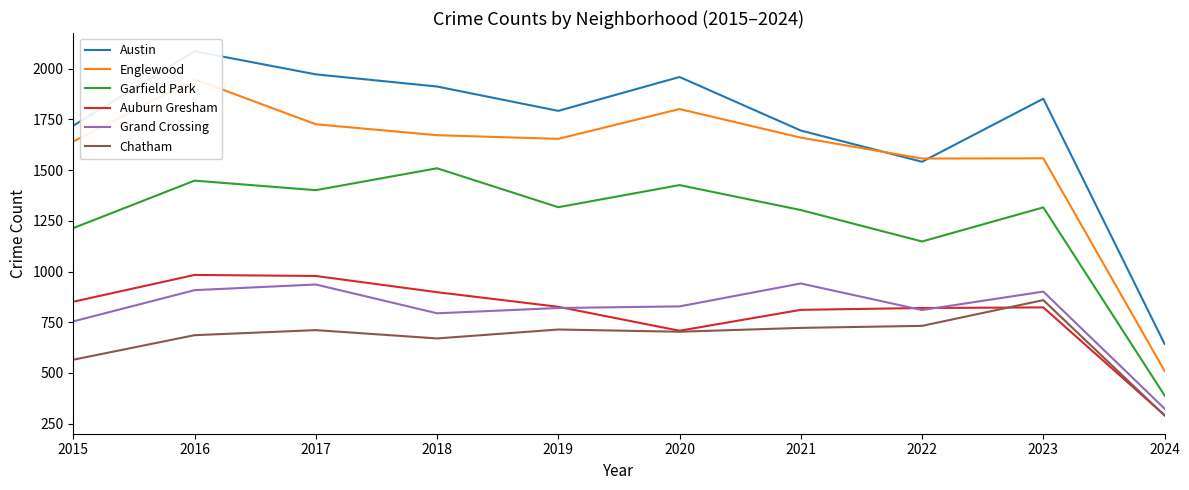

At how many categories does at least one series exceed 1691?

8